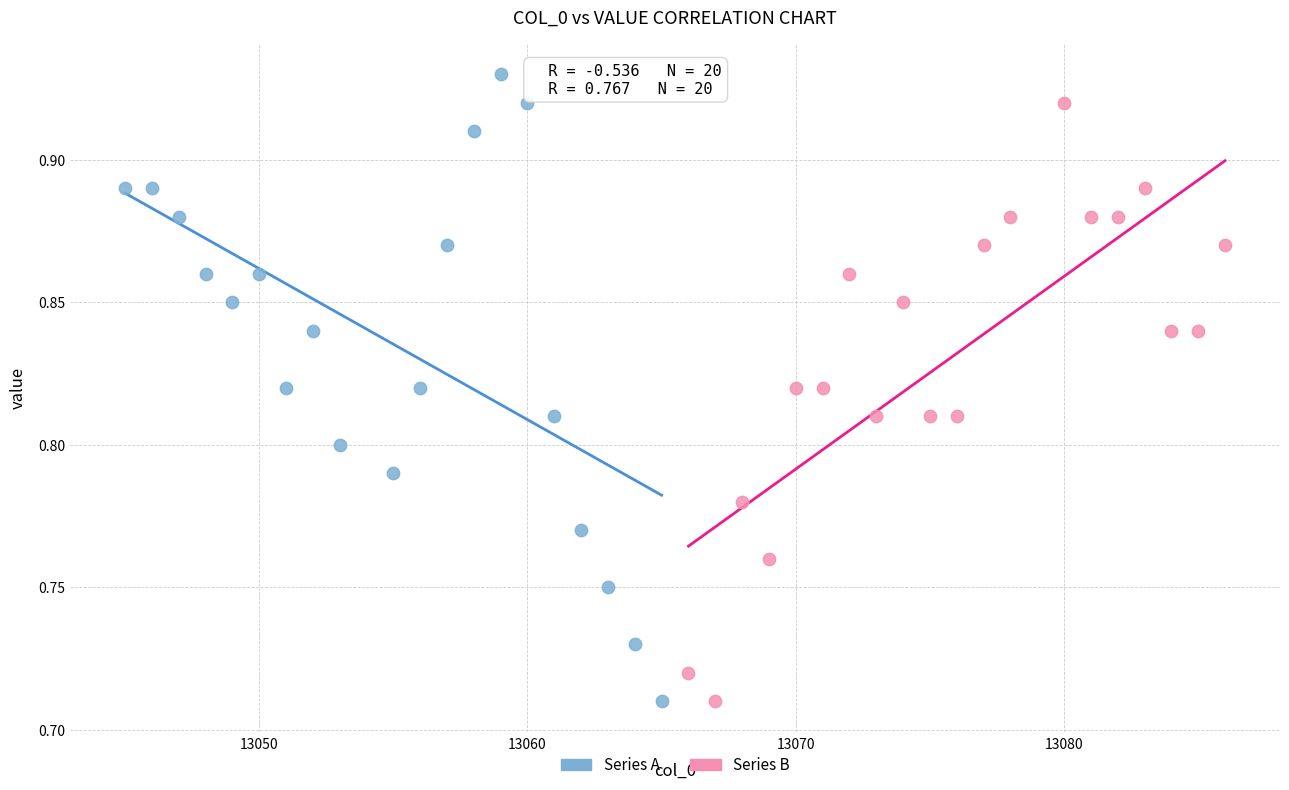

Which series reaches the maximum Y coordinate?

Series A